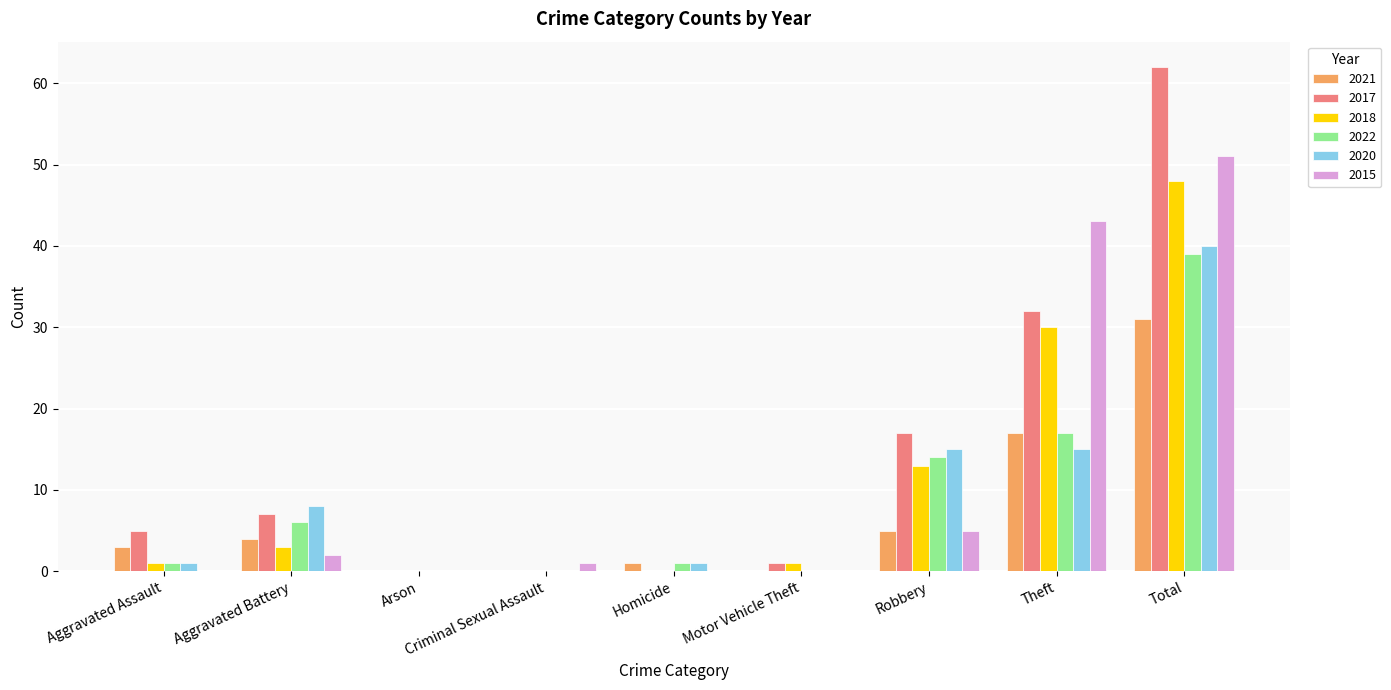

What is the sum of all 2018 values?

96